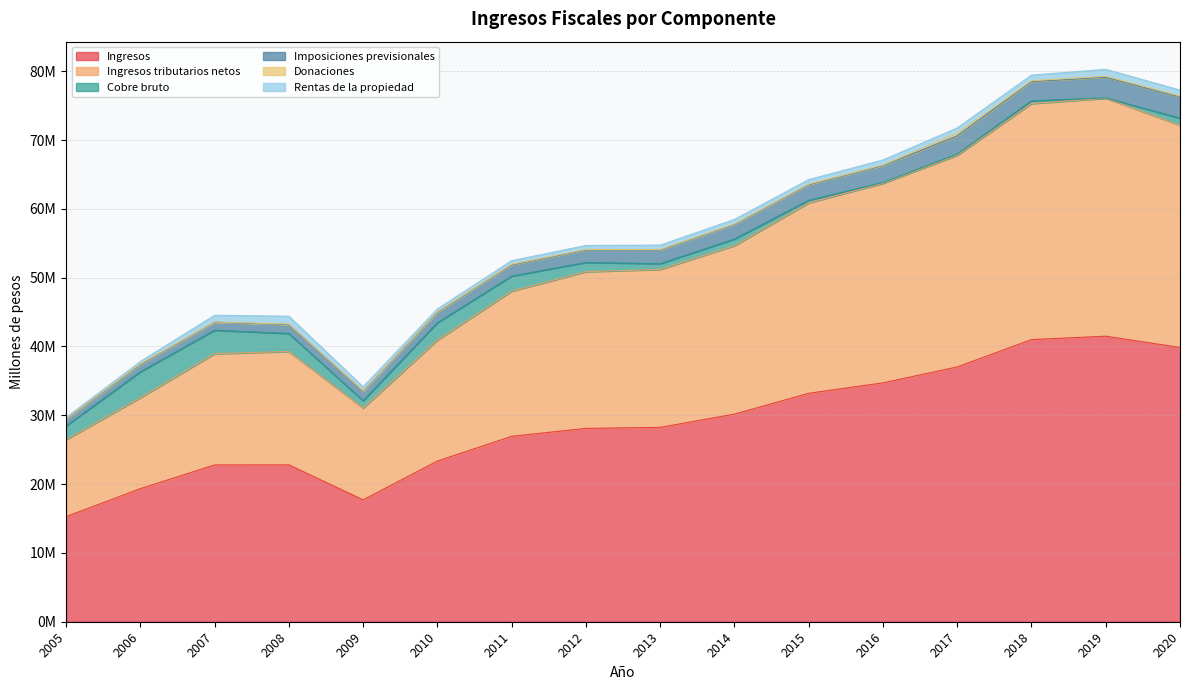

Does the chart display data point markers on the line(s)?

No